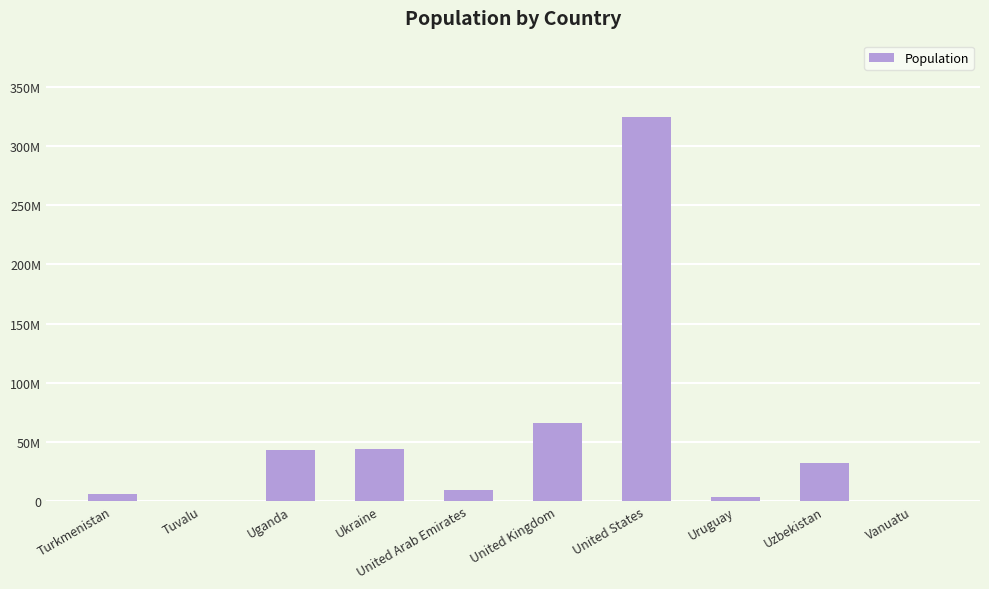

Reading left to right, transcribe all the data shown in this chart.

Turkmenistan=5758075	Tuvalu=11192	Uganda=42862958	Ukraine=44222947	United Arab Emirates=9400145	United Kingdom=66181585	United States=324459463	Uruguay=3456750	Uzbekistan=31910641	Vanuatu=276244